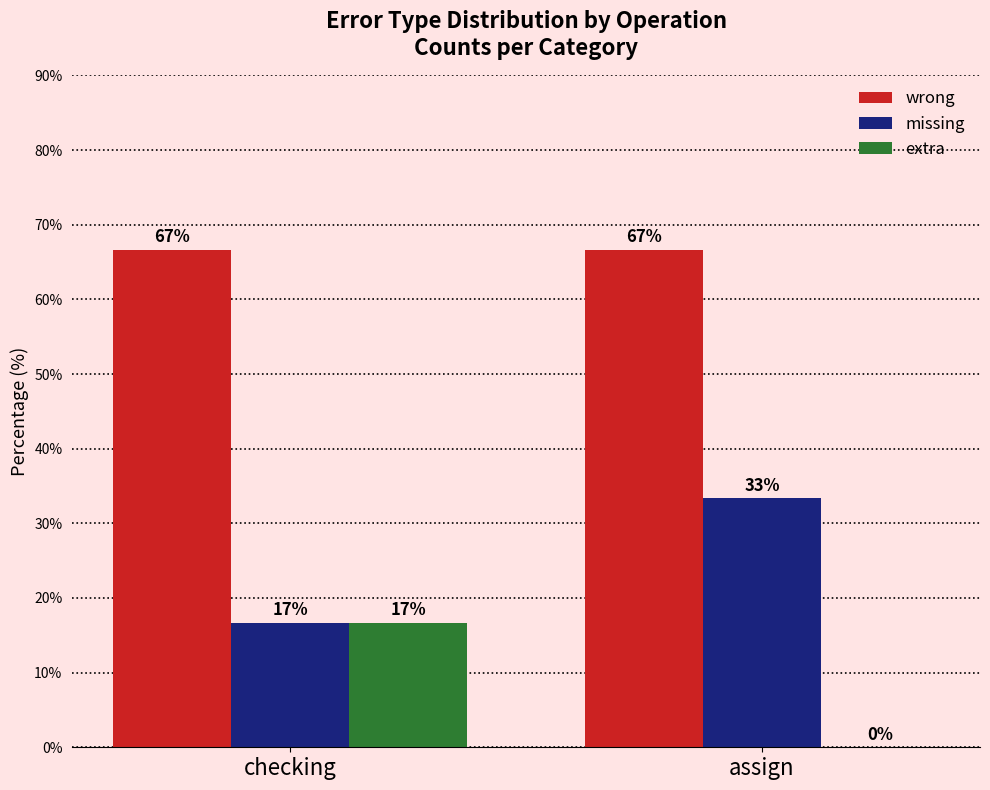

What is the average value of the wrong series?

66.7